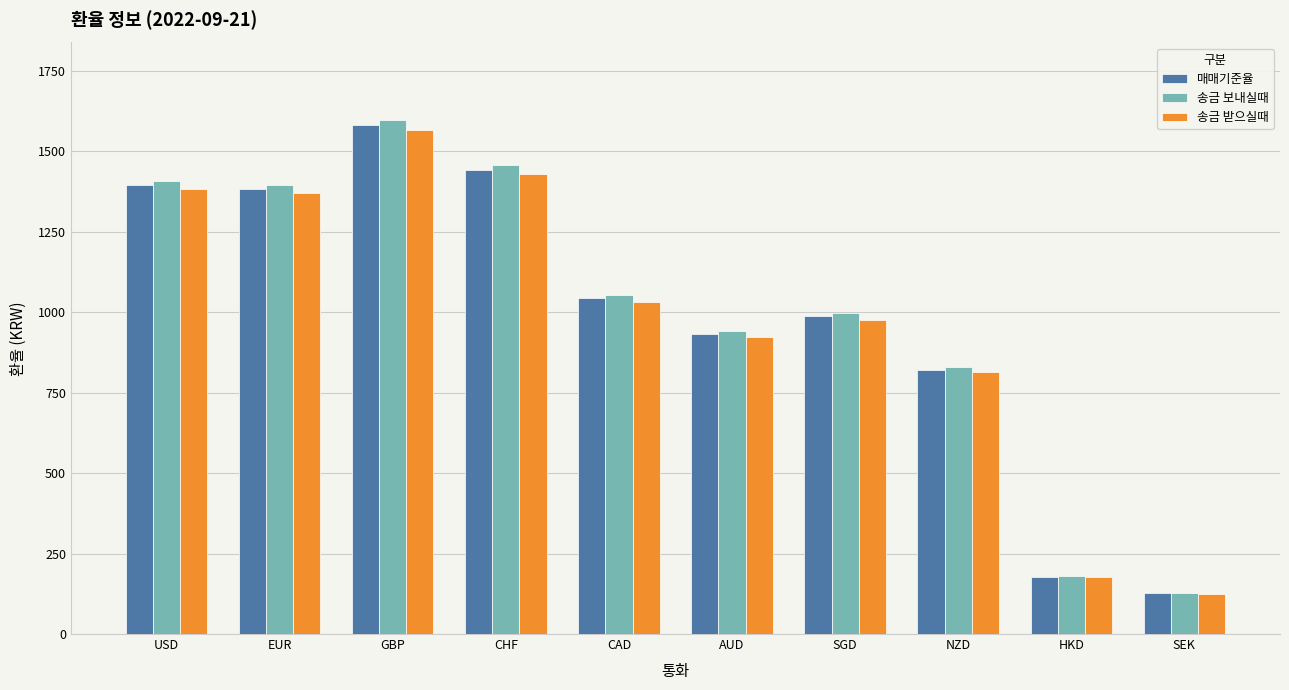

At which label does 송금 받으실때 first exceed 1033?

USD